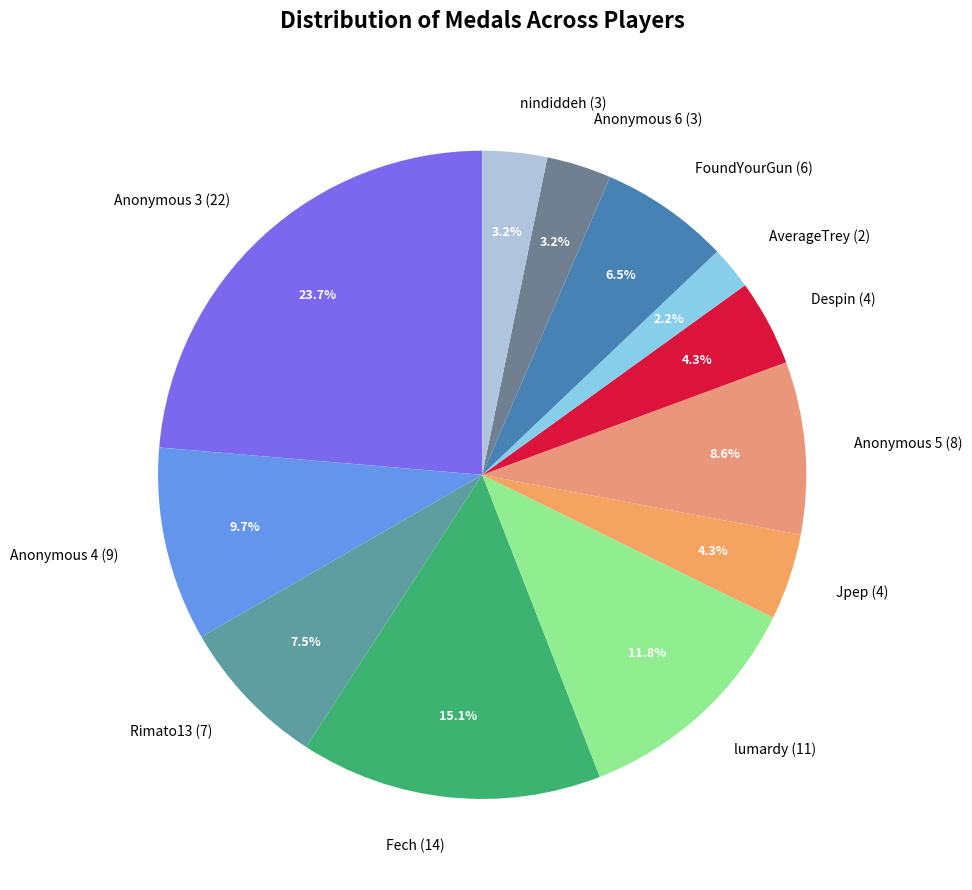

Is it true that Anonymous 4 is 20% of the pie?

False